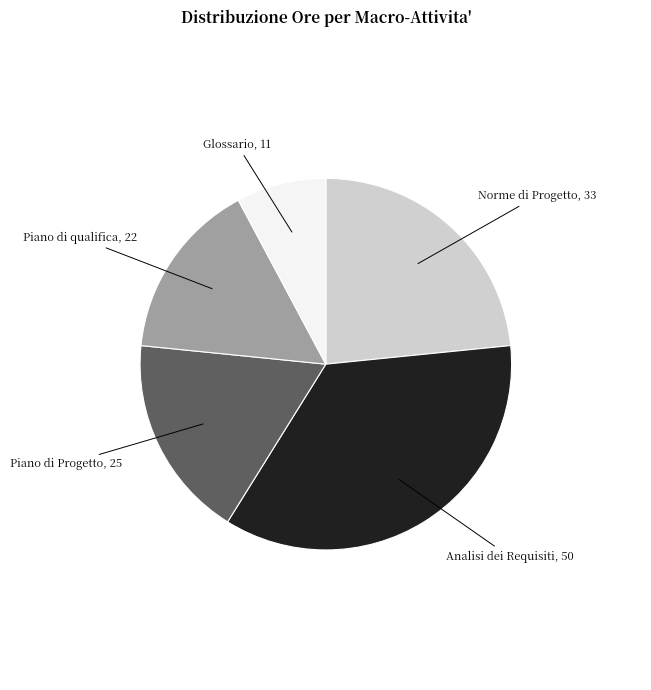

How many segments does this pie chart have?

5